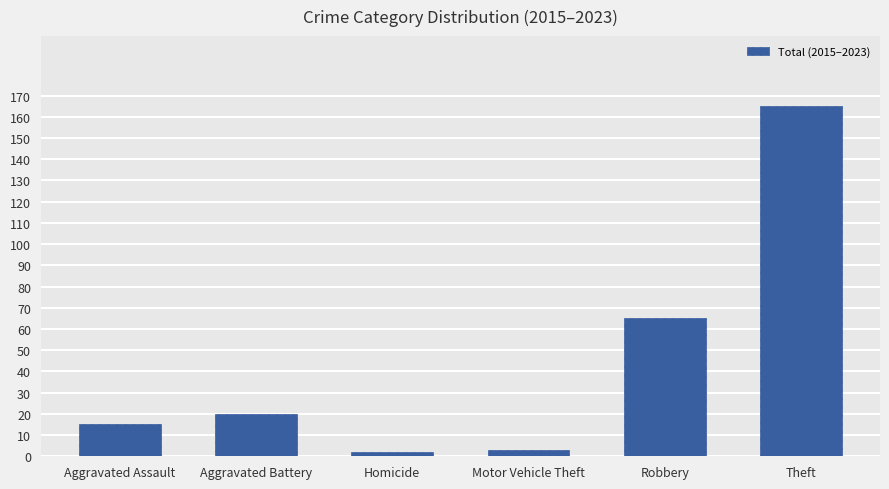

Reading right to left, transcribe all the data shown in this chart.

165	65	3	2	20	15